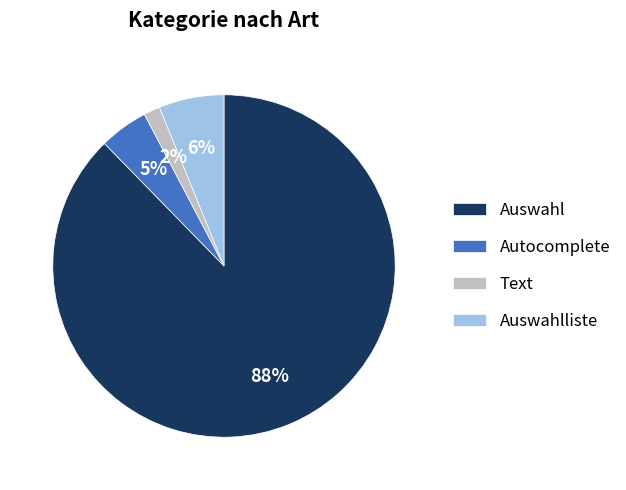

To the nearest percent, what is the combined percentage of Text and Auswahl?

89%